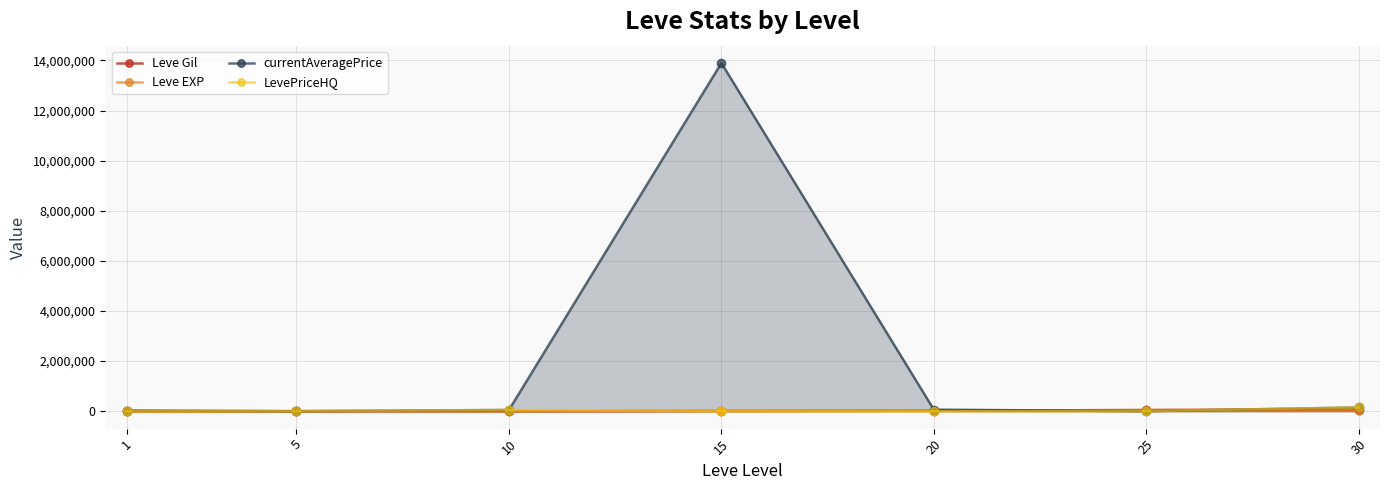

What is the average value of the Leve EXP series?

22208